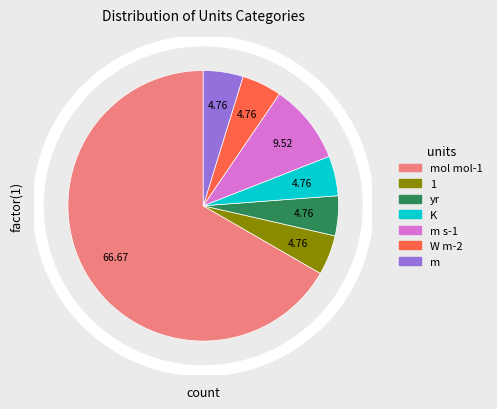

Count the number of slices in the pie.

7